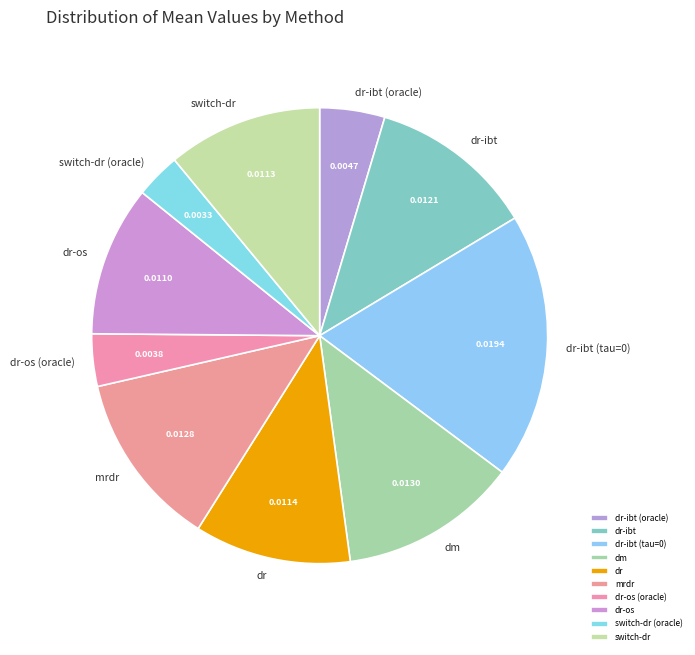

Combined, do dr-ibt (oracle) and dr account for over 50%?

No